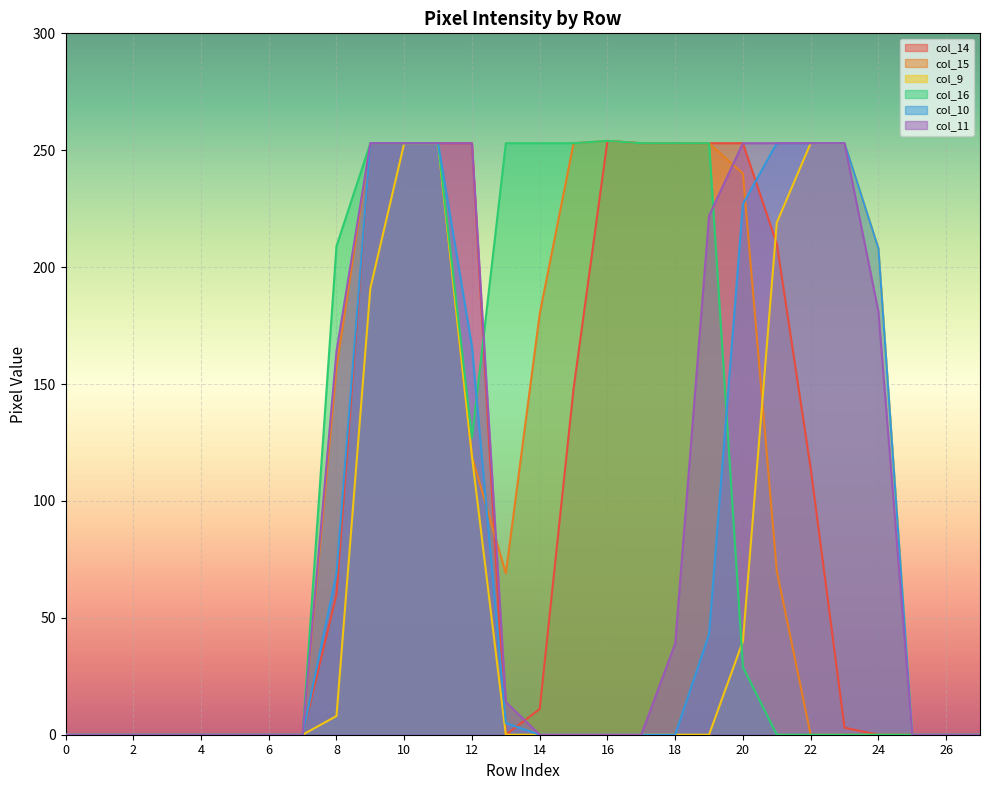

At which label does col_9 reach its peak?

10